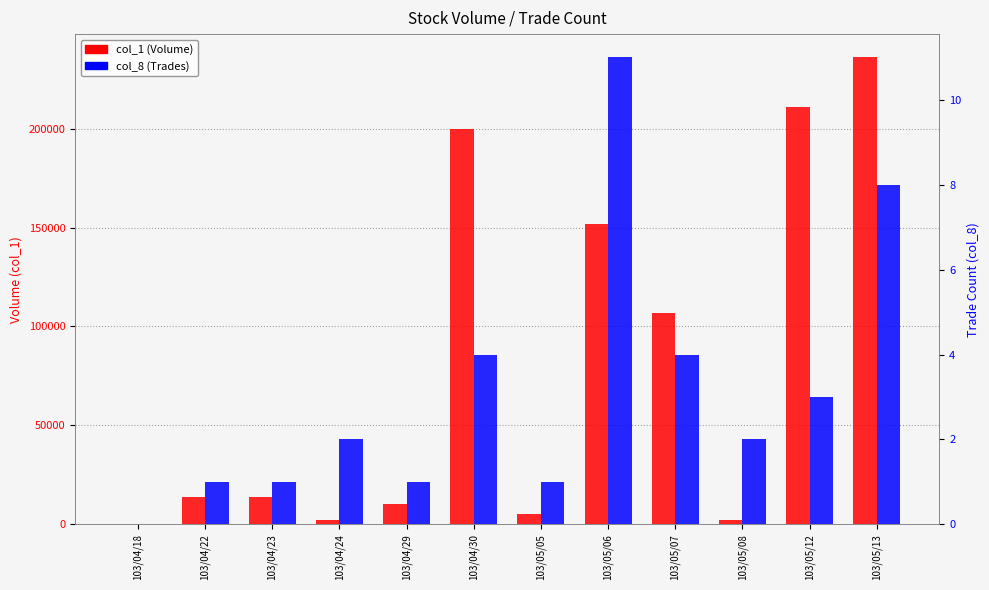

Which has a higher value, 103/04/29 or 103/05/08?

103/04/29